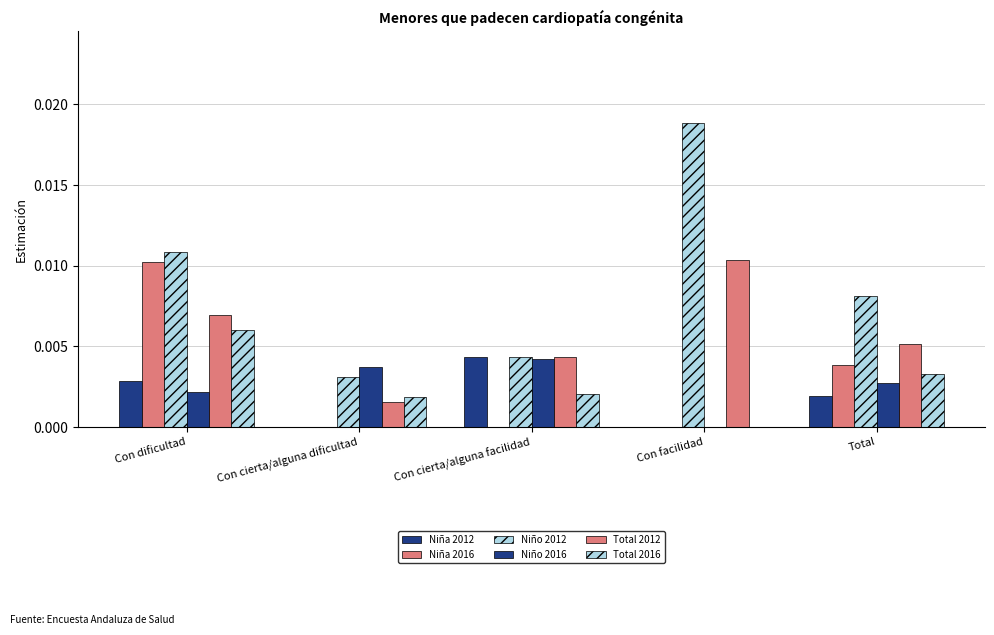

How many groups of bars are there?

5